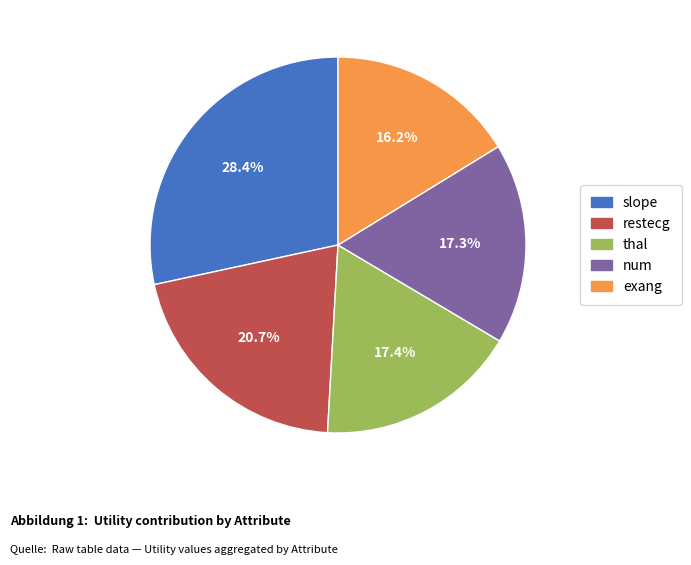

Which slice is the smallest?

exang